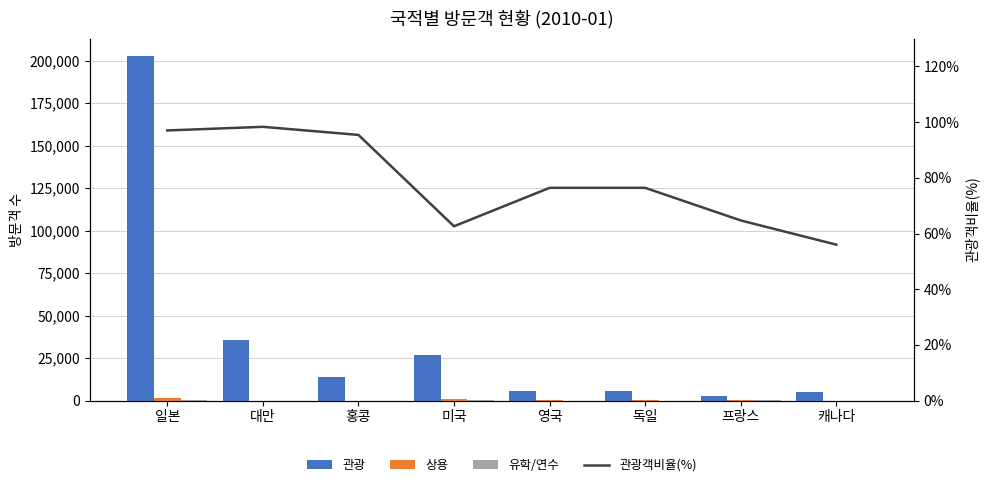

Where does the 관광 series first go above 13874?

일본